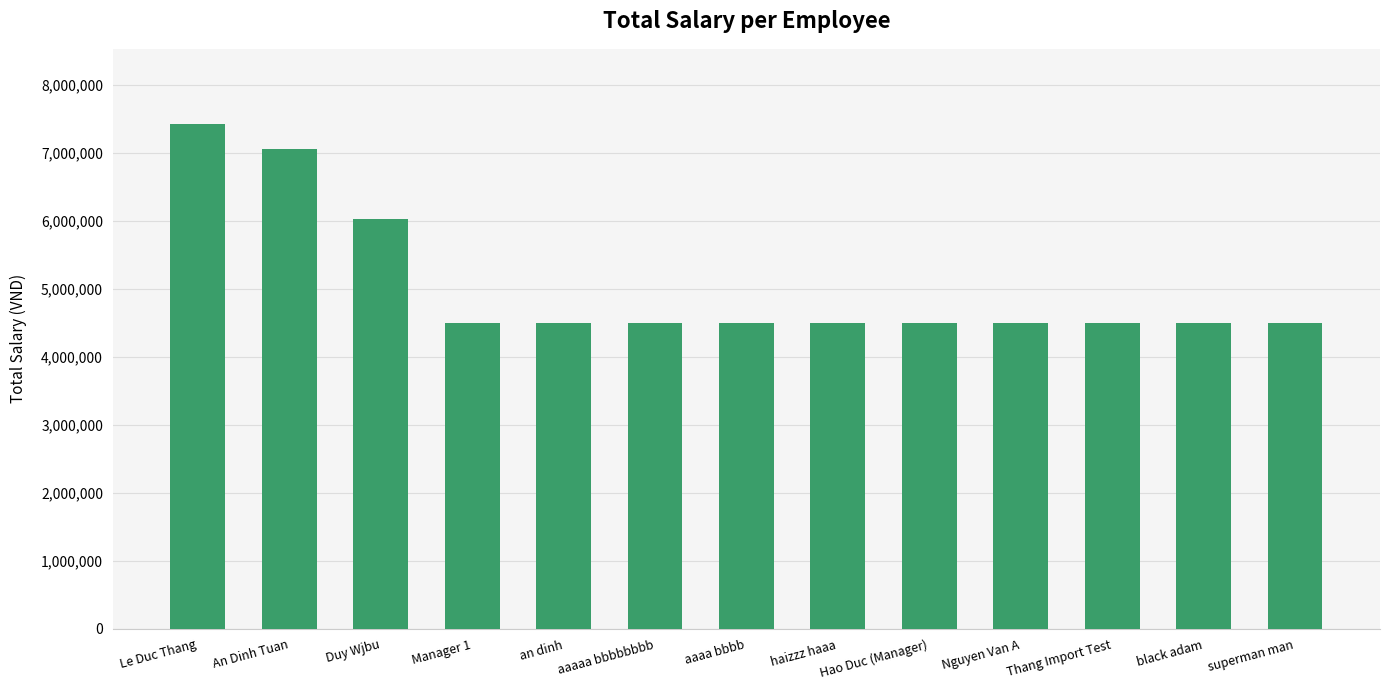

What is the ratio of the value at Manager 1 to the value at aaaa bbbb?

1.0